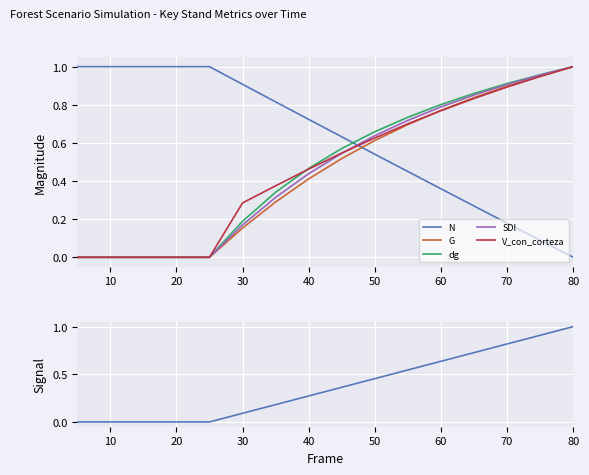

At how many categories does at least one series exceed 0?

16